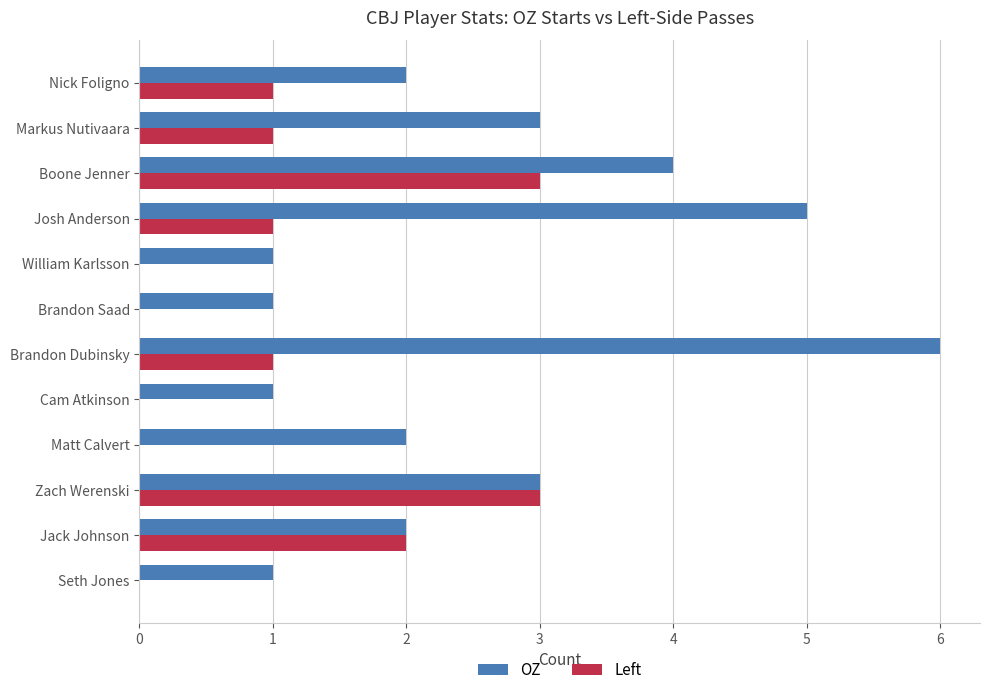

Between Seth Jones and Matt Calvert, which series saw the biggest shift?

OZ